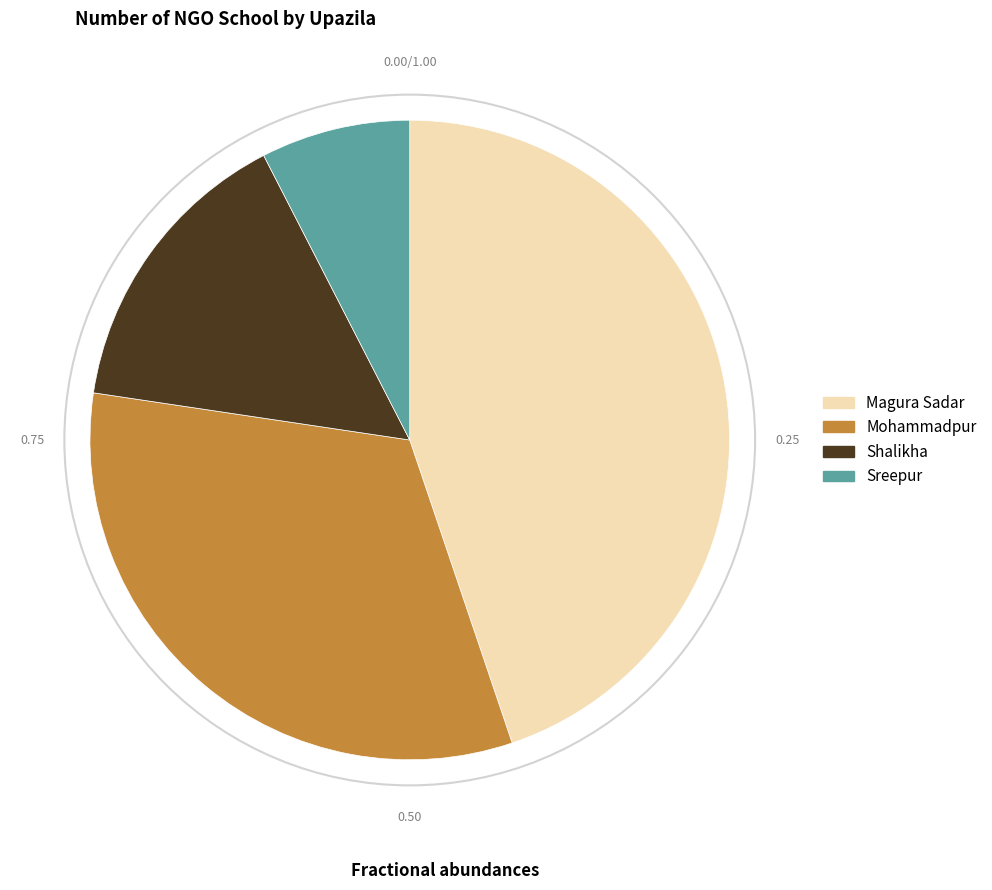

Count the number of slices in the pie.

4